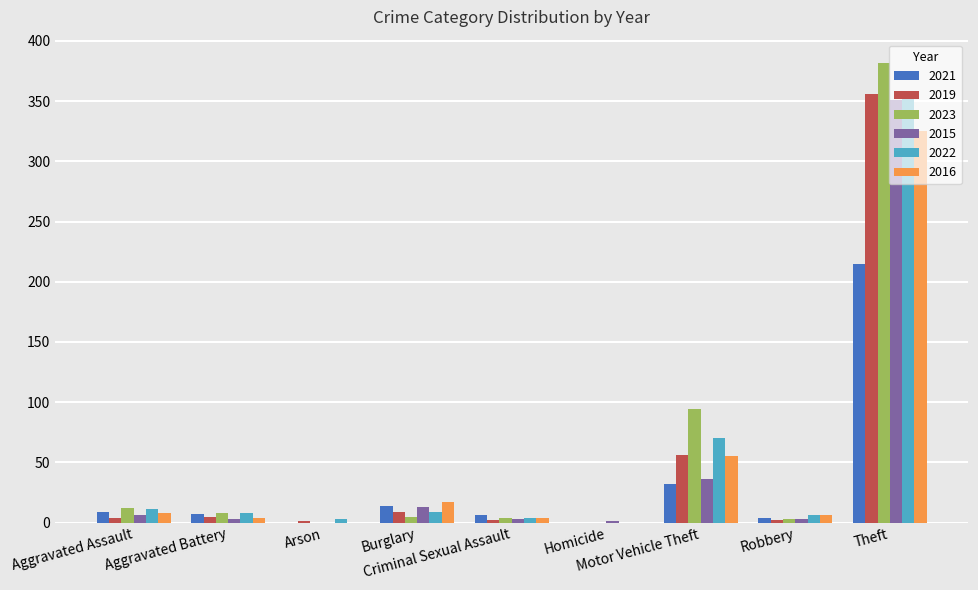

What is the sum of the 2022 values at Motor Vehicle Theft and Burglary?

79